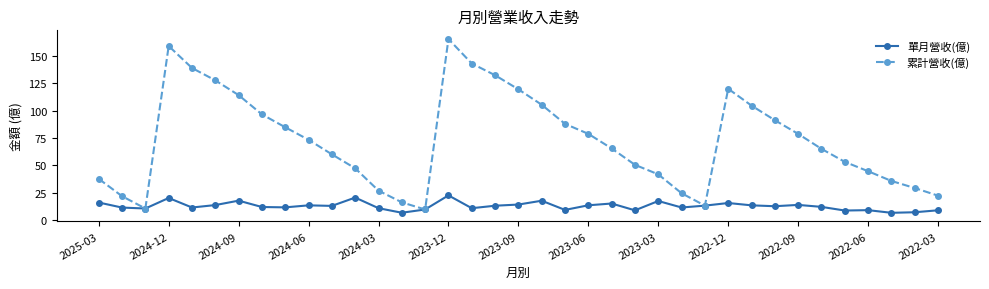

Which series has the largest range (max minus min)?

累計營收(億)